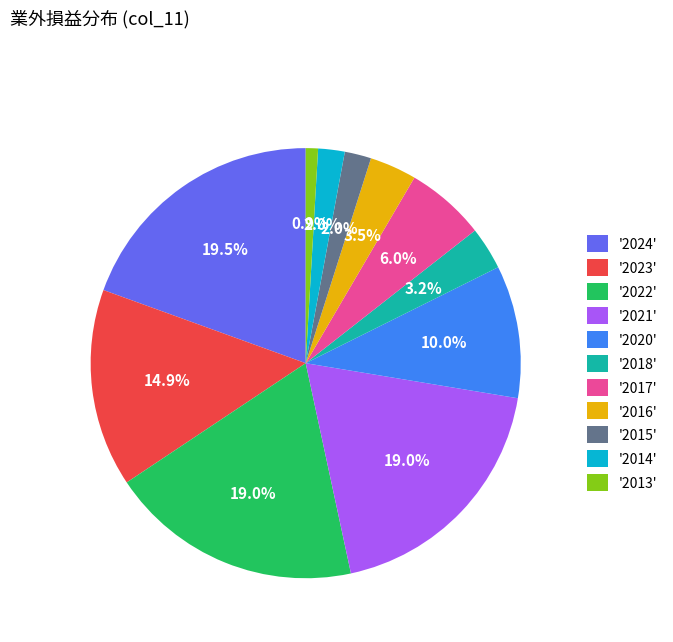

What is the total percentage of '2013' and '2024'?

20.4%